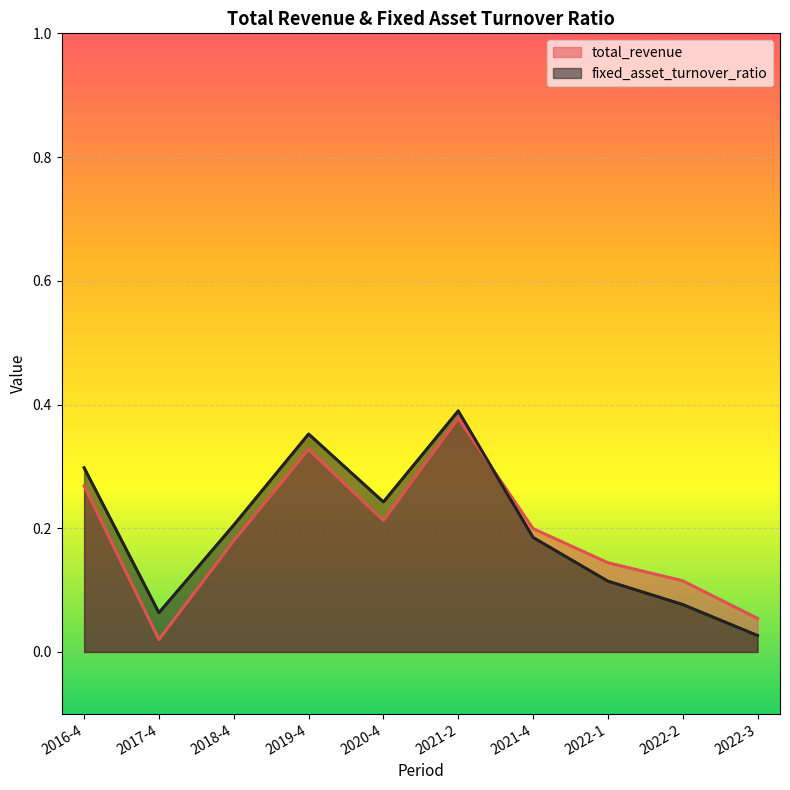

What is the value of the fixed_asset_turnover_ratio point at the 9th from the left?

0.1